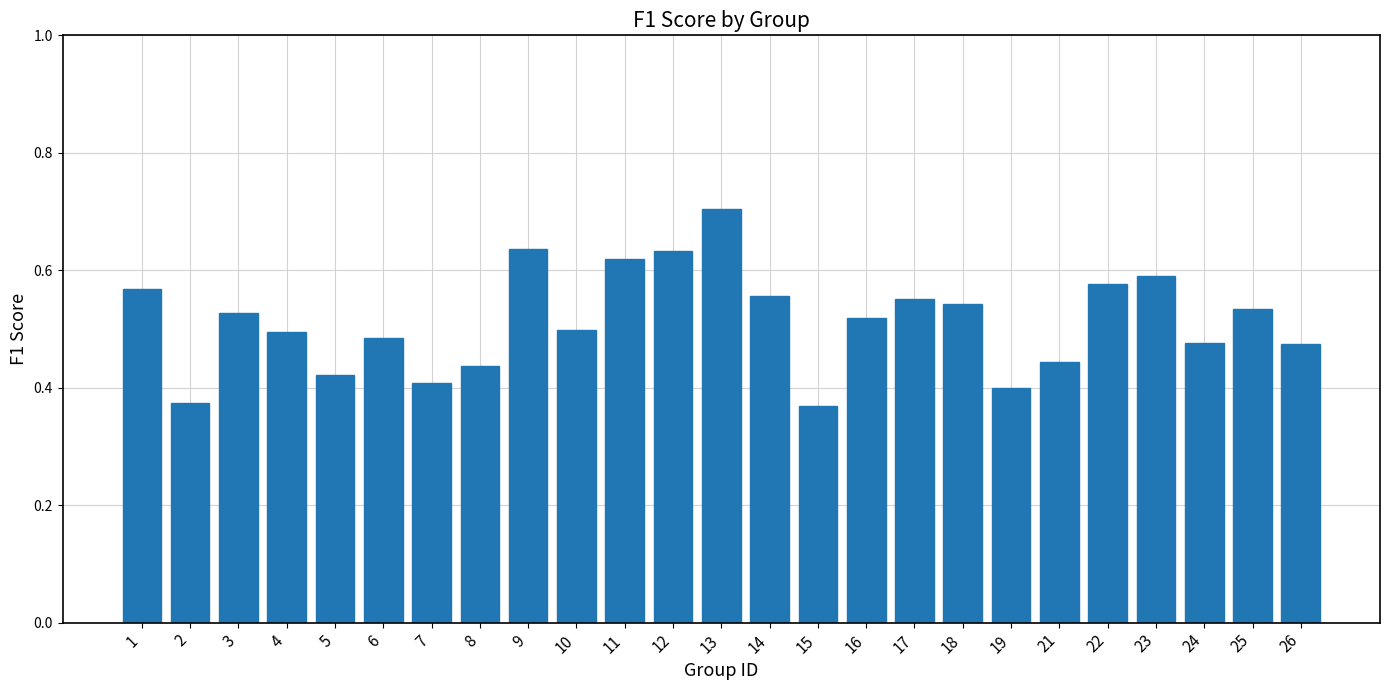

What is the greatest value displayed?

0.7